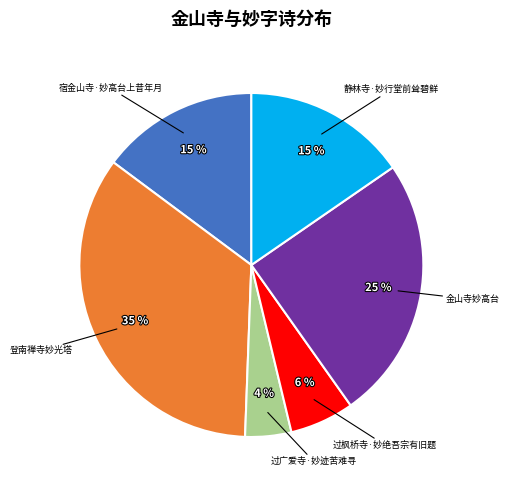

Is 过枫桥寺·妙绝吾宗有旧题 the majority of the pie?

No